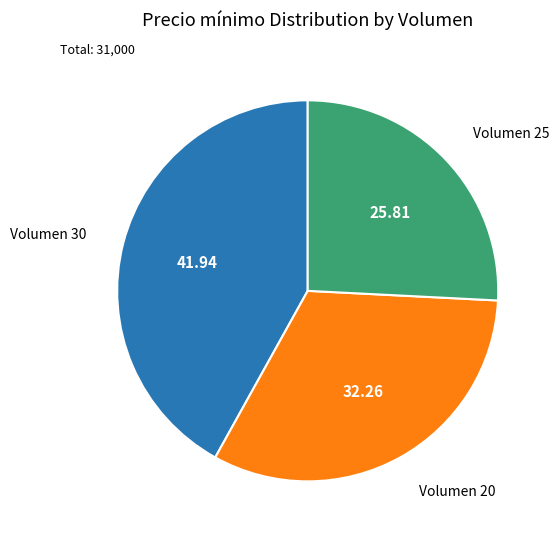

Rank the categories by value from highest to lowest.

Volumen 30, Volumen 20, Volumen 25